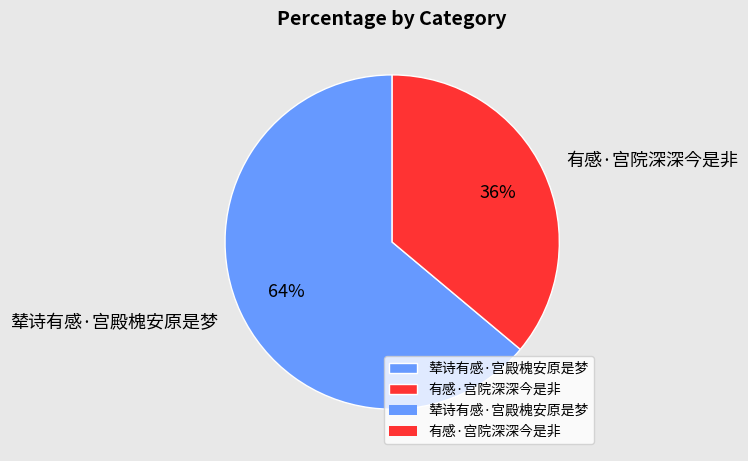

What percentage is the 辇诗有感·宫殿槐安原是梦 slice, to the nearest percent?

64%